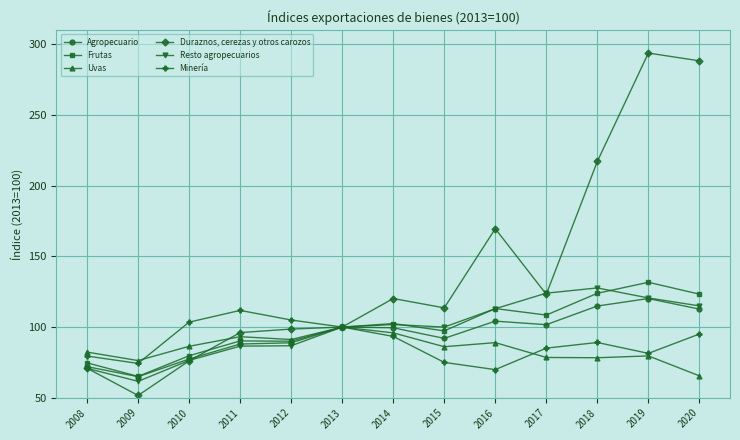

How many distinct data groups are displayed?

6